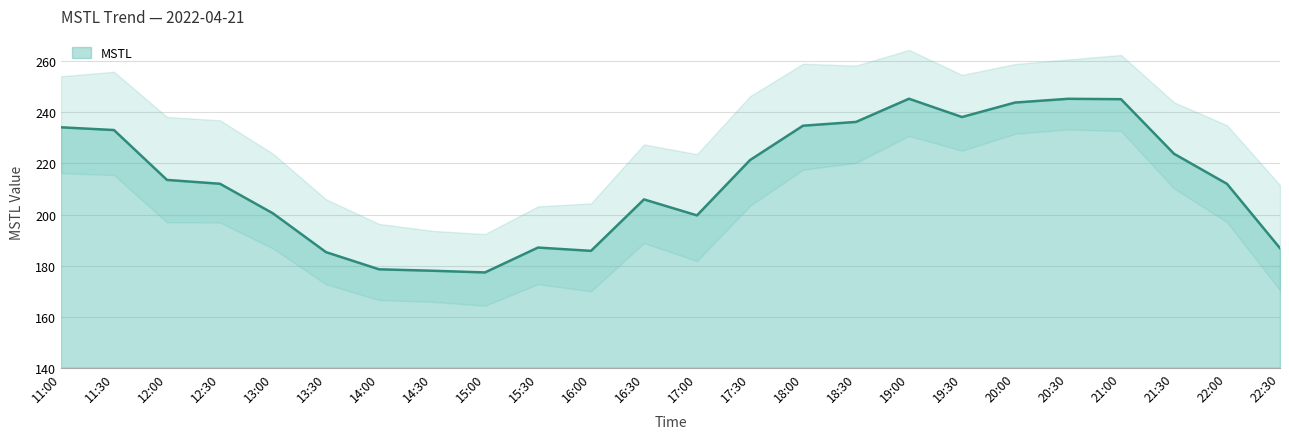

How many data points are less than 213?

12